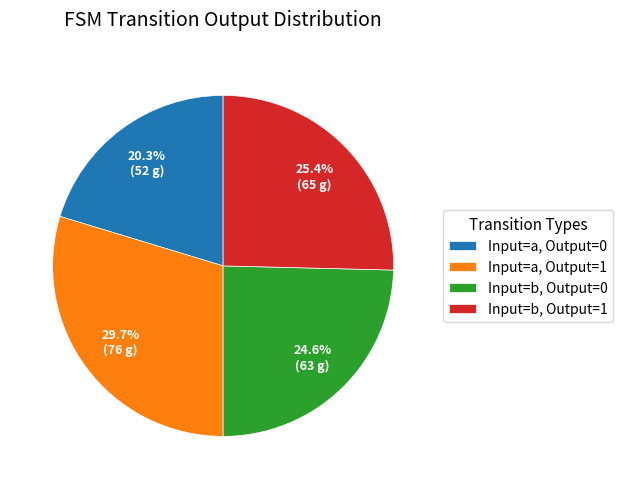

What percentage do Input=b, Output=0 and Input=b, Output=1 together represent?

50.0%